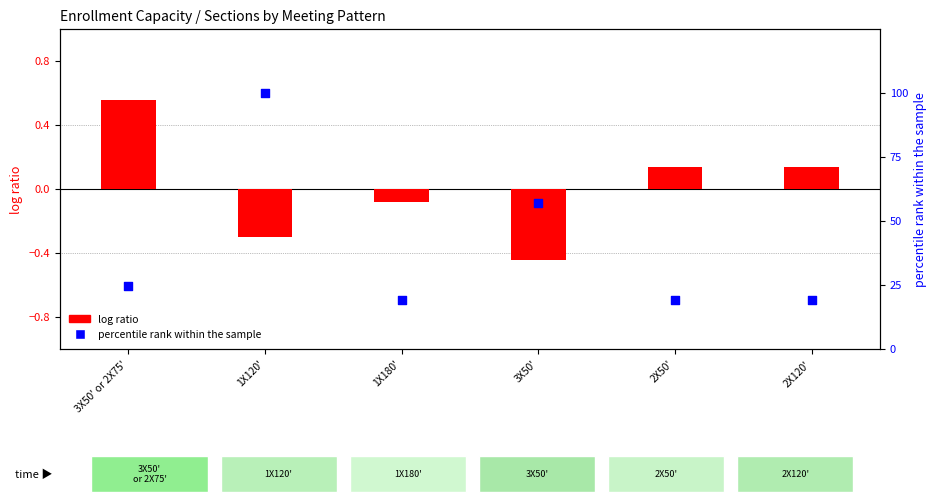

Which series has the largest Y range (max minus min)?

percentile rank within the sample